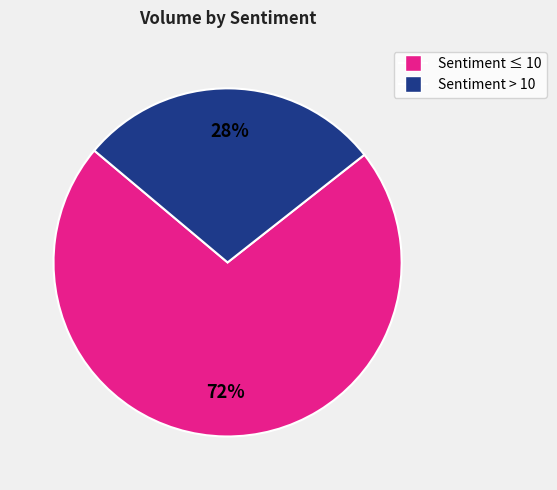

Is there a majority slice in this chart?

Yes